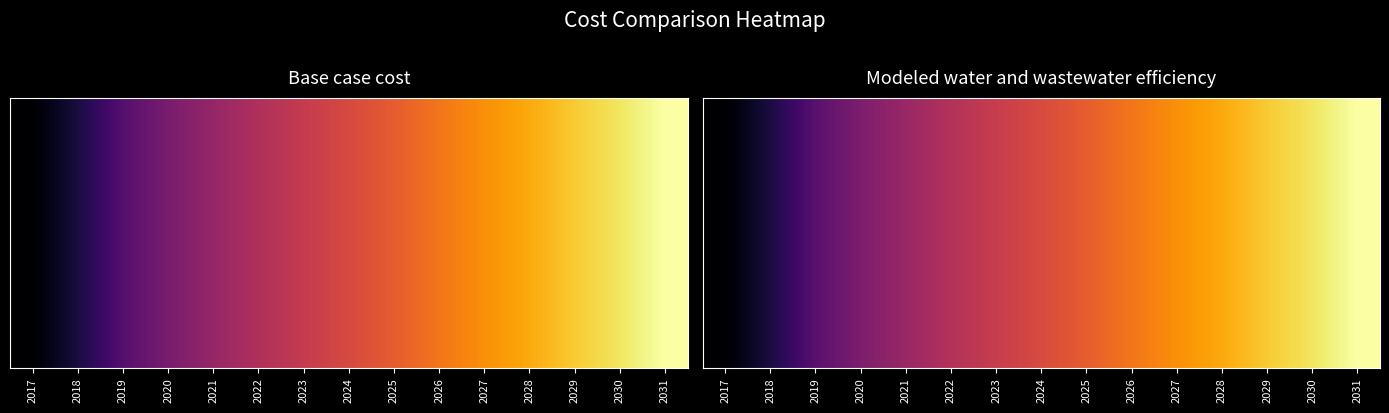

Reading left to right, list all the values displayed in this chart.

124156.6	130224.8	138268.2	143021.1	146886.6	150262.1	153168.9	155948.3	158942.6	162324.3	165463.3	168402.5	172036.1	175079.5	178818.1